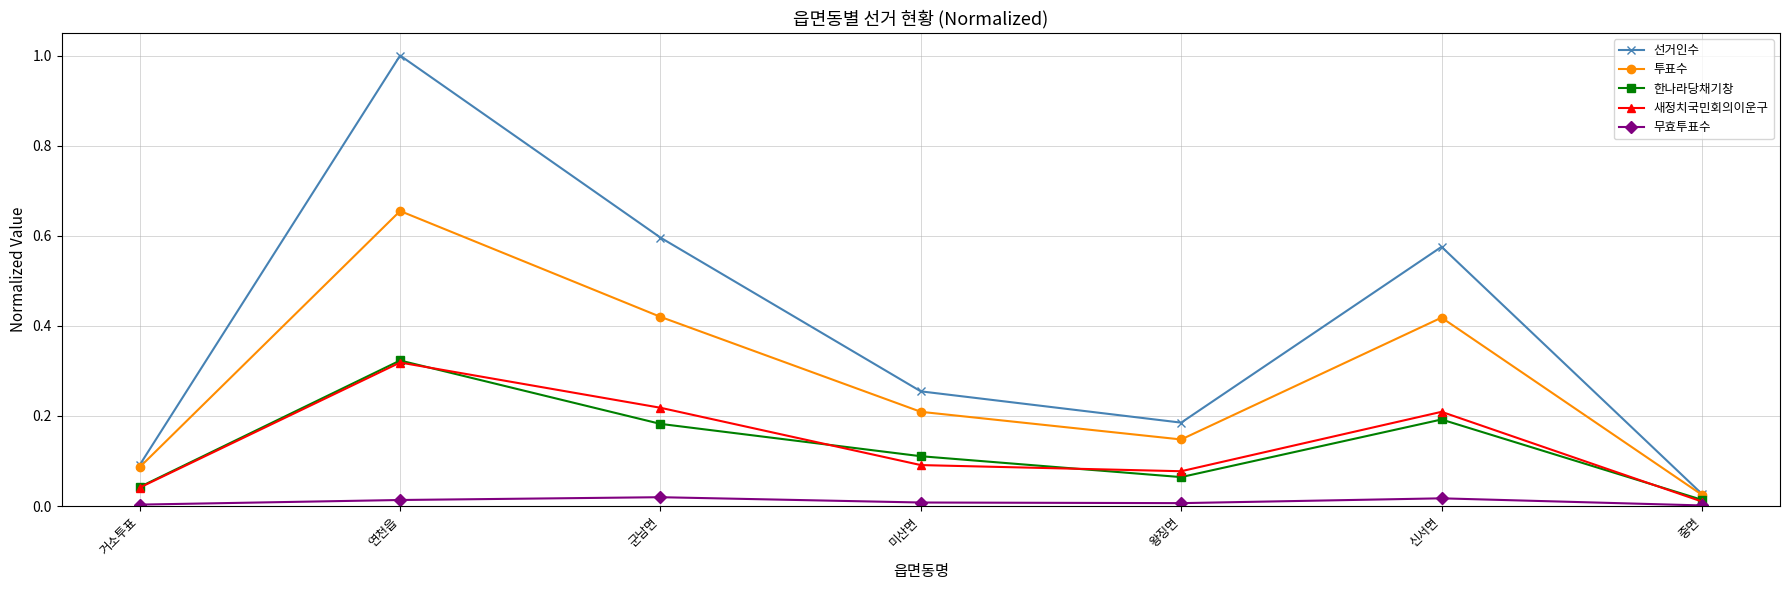

What is the sum of all 선거인수 values?

2.7